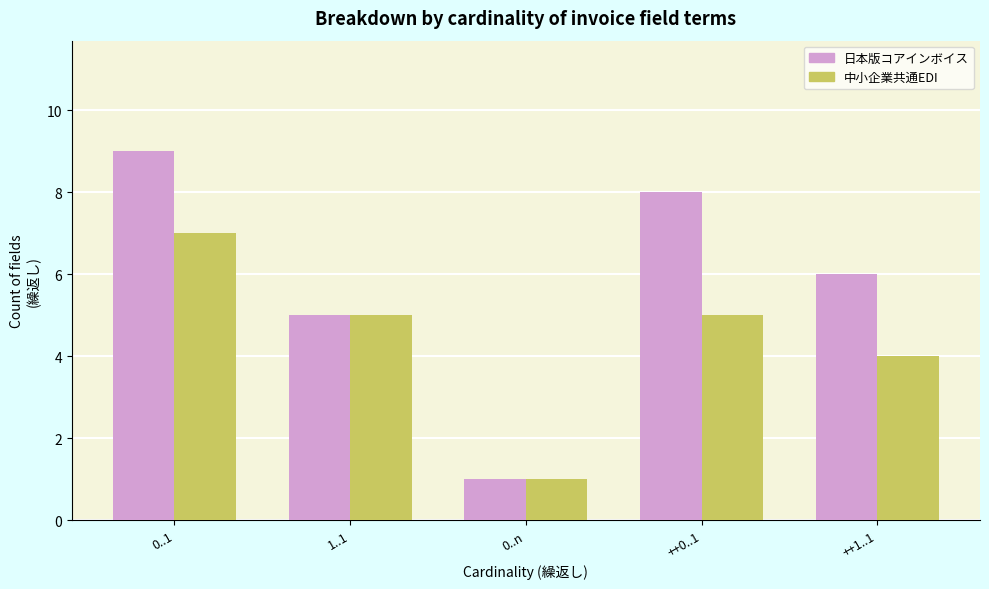

How many bars are there in total?

10